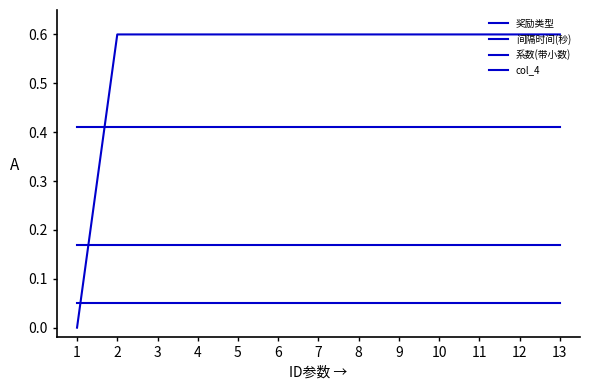

At how many categories does at least one series exceed 0?

13